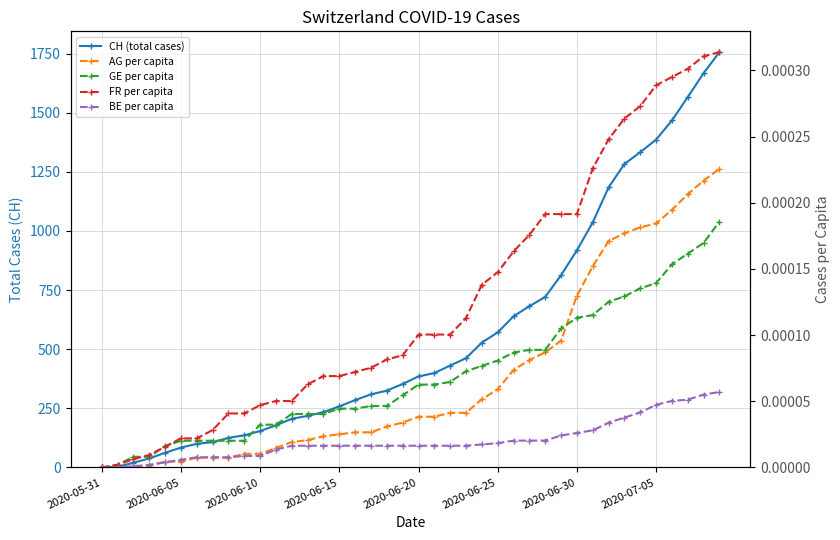

What is the label of the 31st point from the left?

2020-06-30